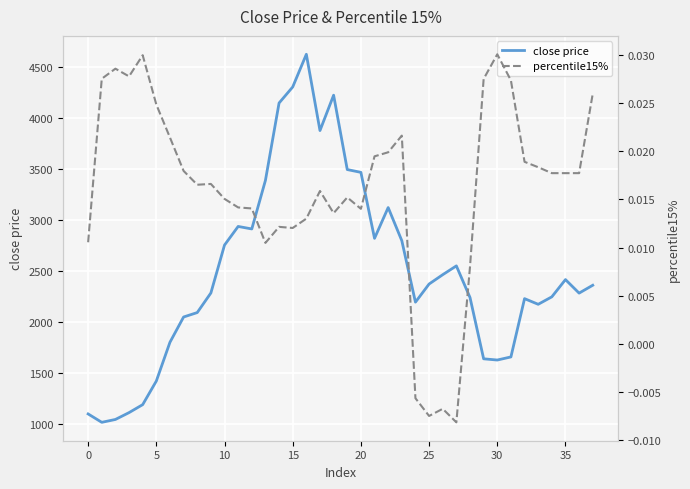

Does the chart display data point markers on the line(s)?

No